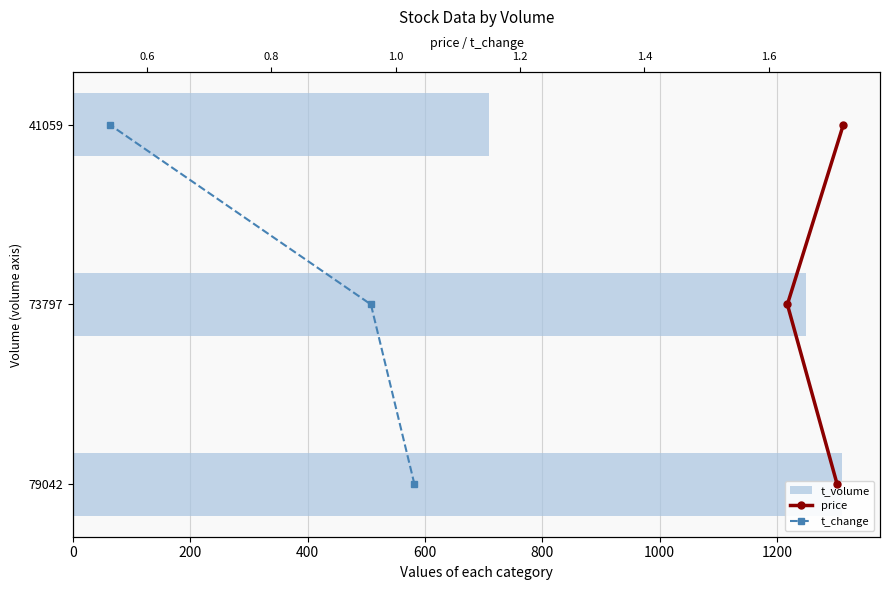

At 400, list the series in order from largest to smallest.

t_volume, price, t_change